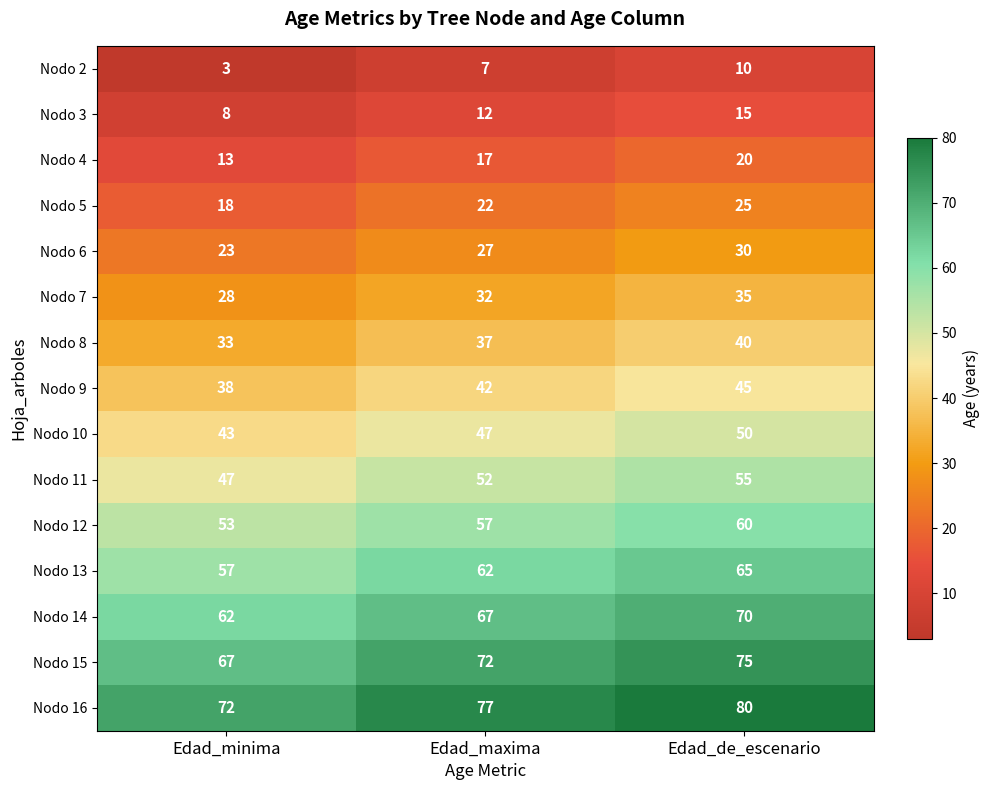

Is it true that Nodo 14 equals 67 at Edad_maxima?

True